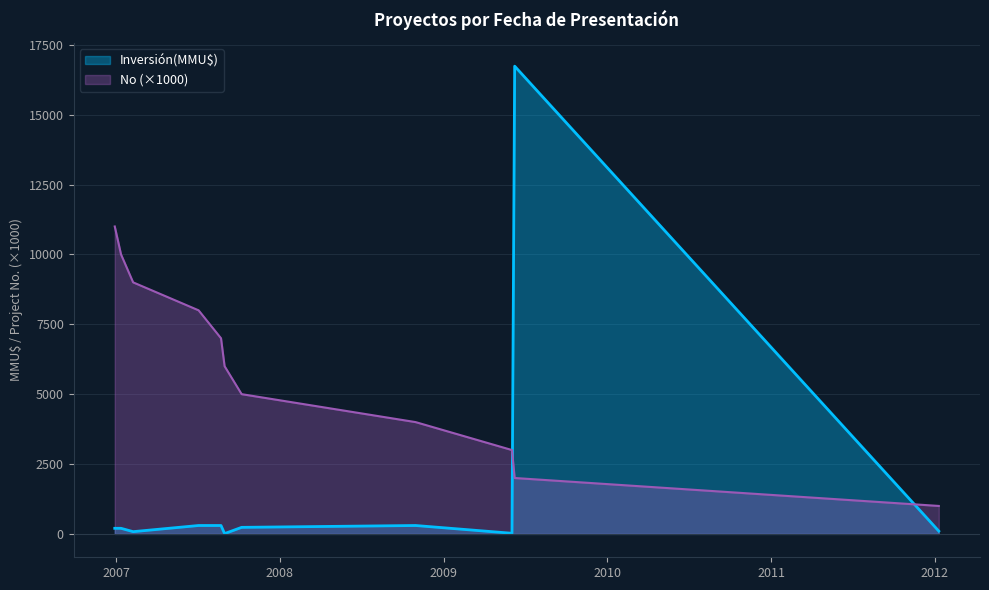

What is the change in value from 08/10/2007 to 31/08/2007?

-1000